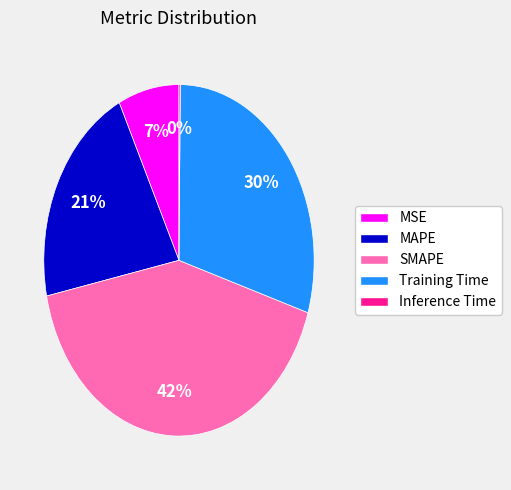

To the nearest percent, what is the average slice percentage?

20%